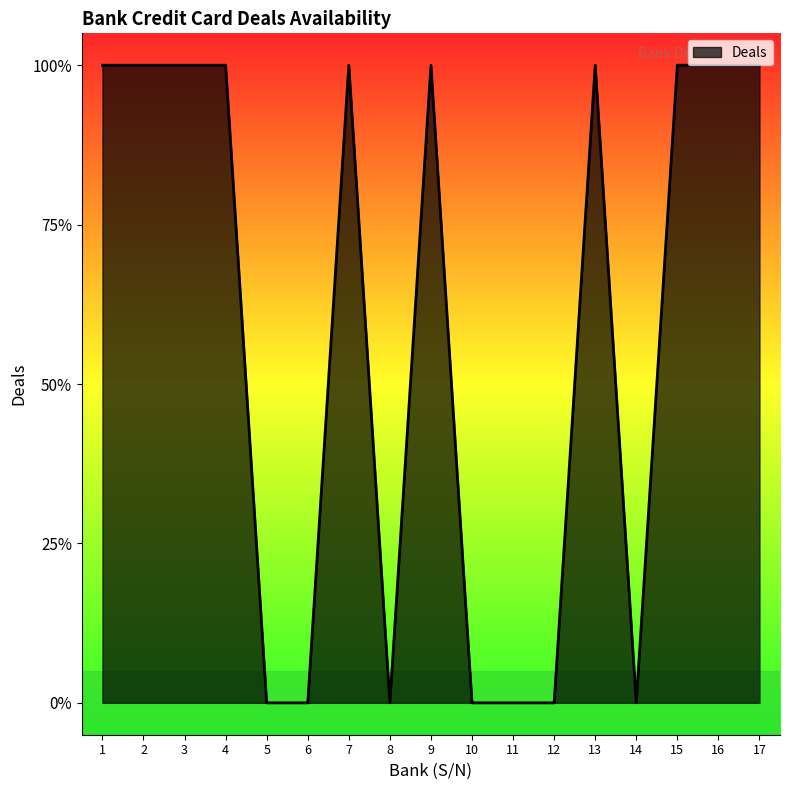

Does the chart display data point markers on the line(s)?

No